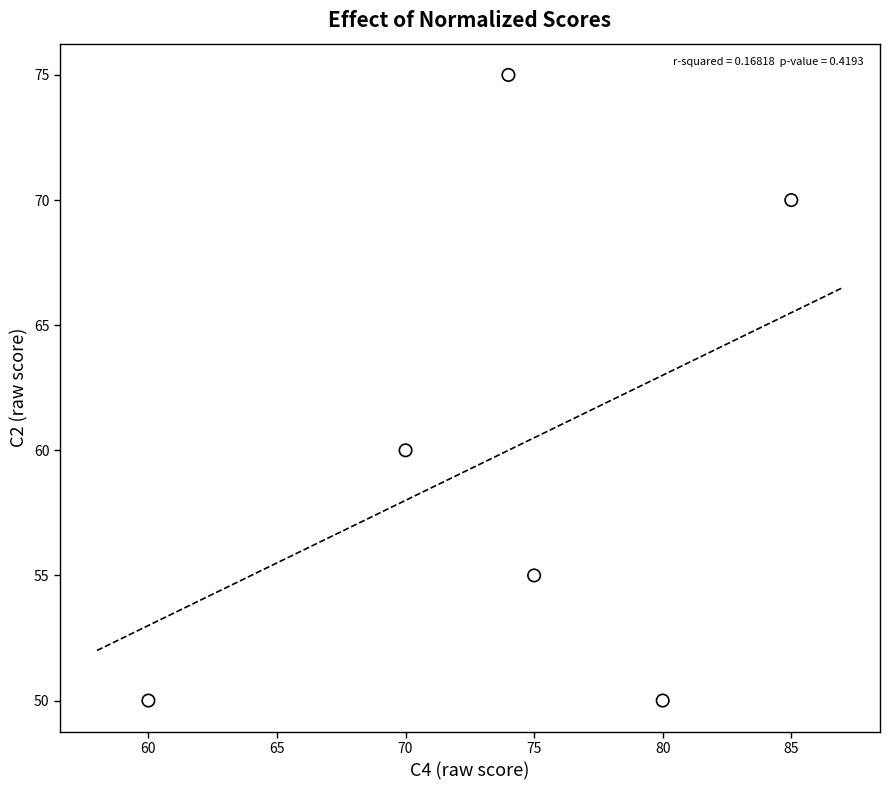

What Y value in the scatter plot is closest to 62?

60